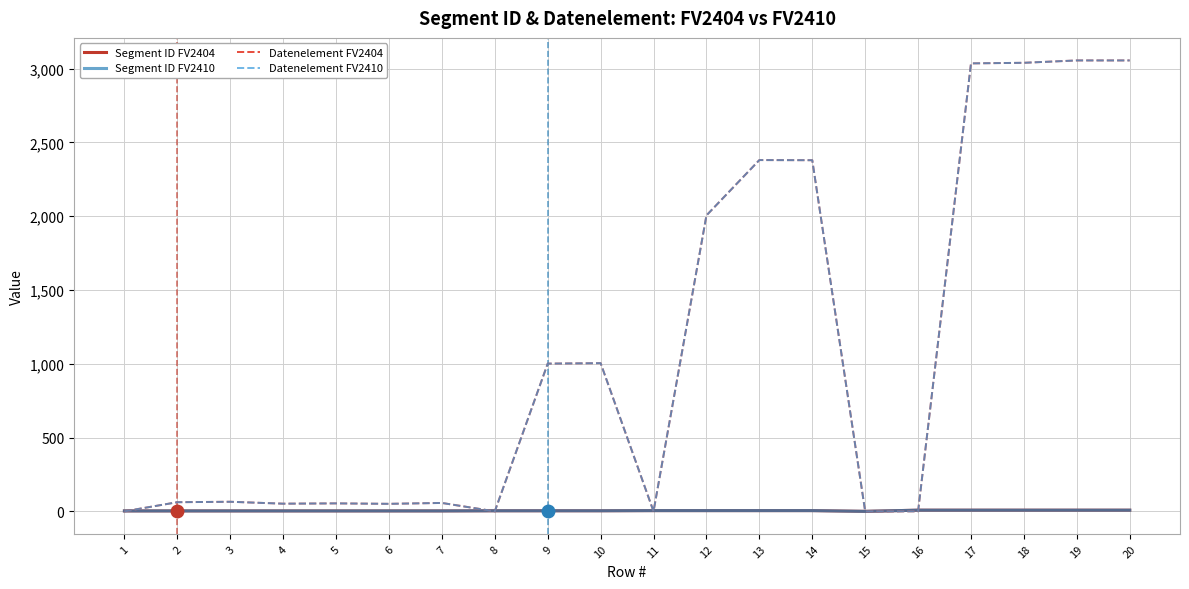

List the series in order of their peak value, highest first.

Datenelement FV2404, Datenelement FV2410, Segment ID FV2404, Segment ID FV2410